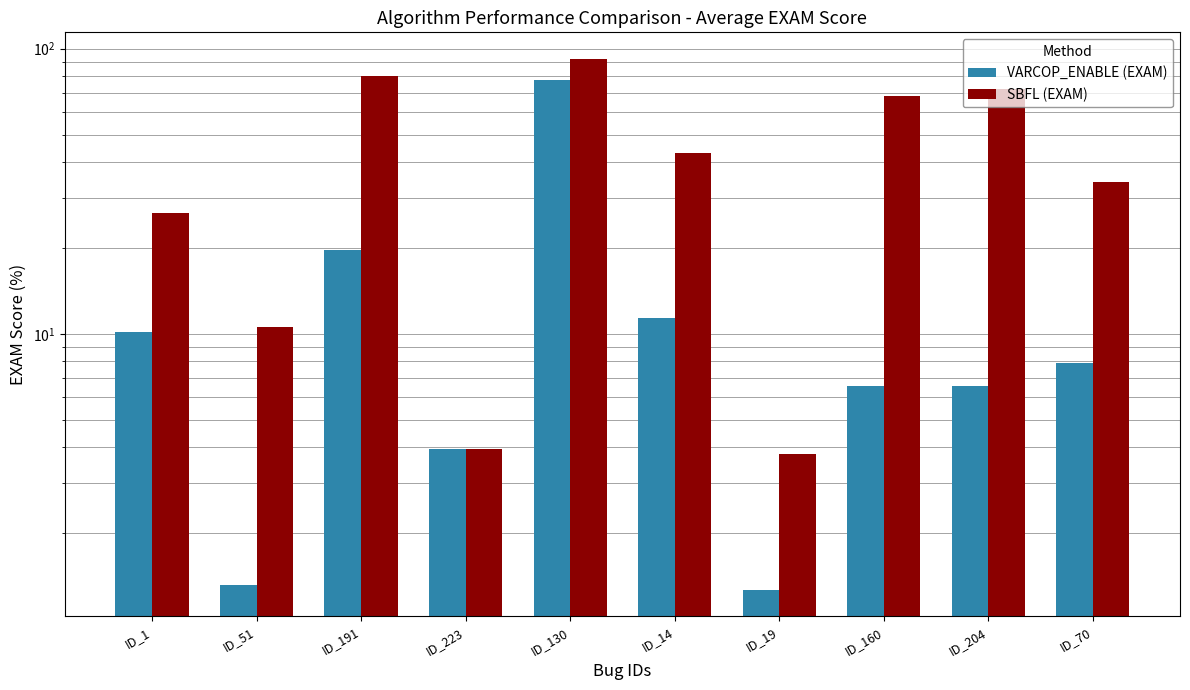

The SBFL (EXAM) series shows 9.3 at ID_1. True or false?

False